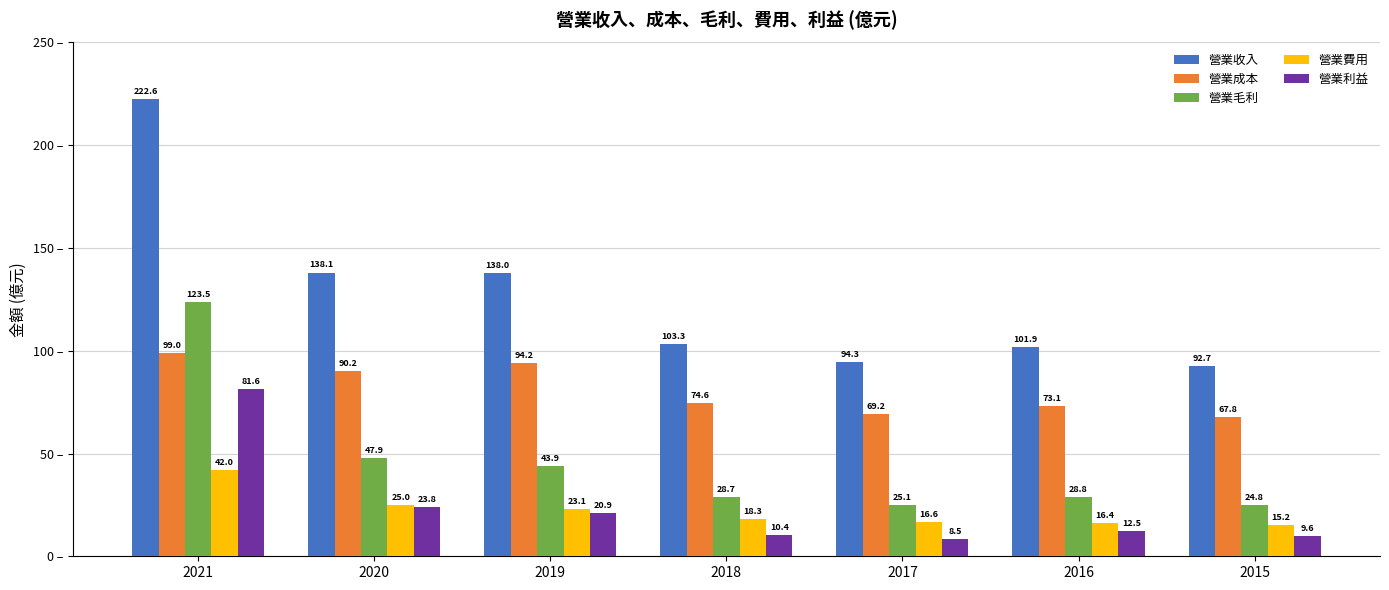

Which label corresponds to the largest value in the chart?

2021